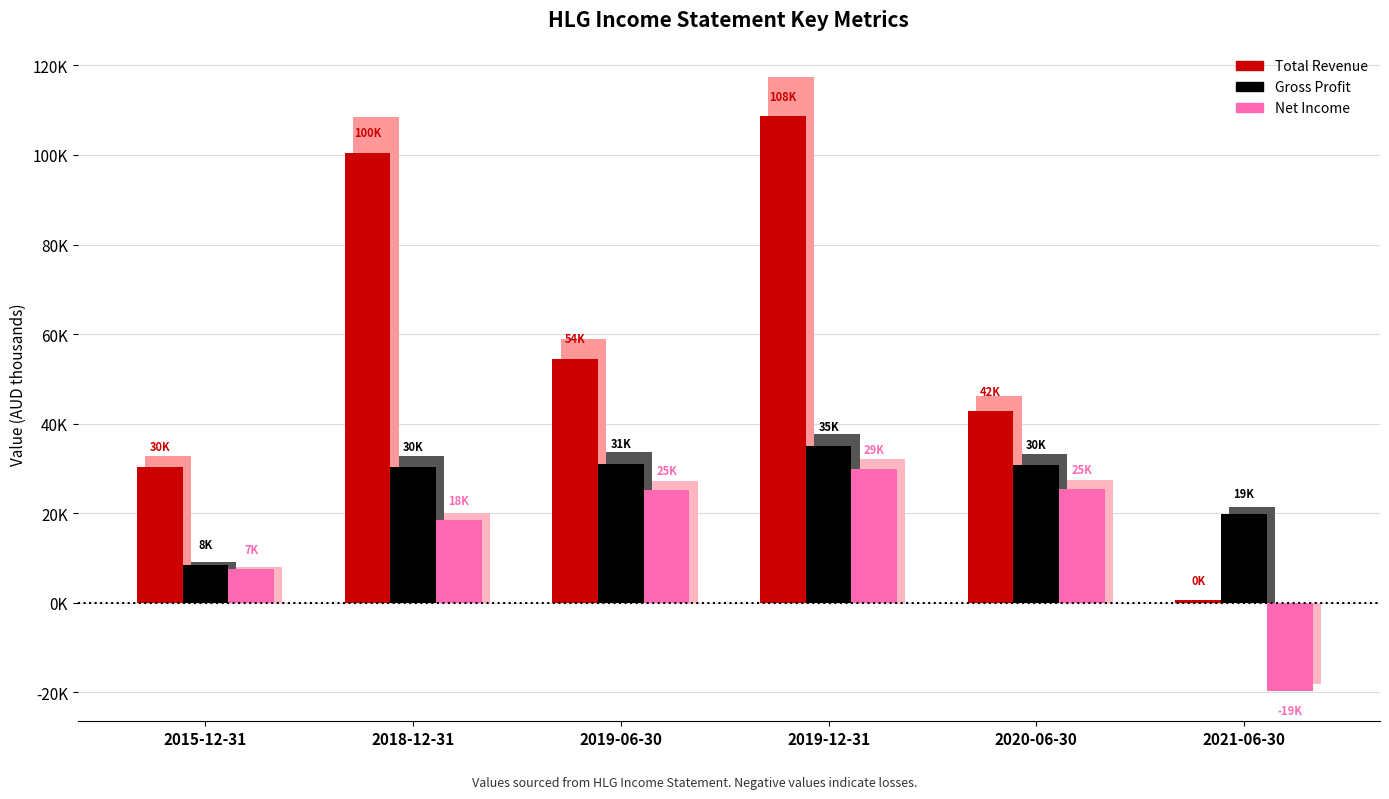

At which label is Total Revenue closest to 54600?

2019-06-30